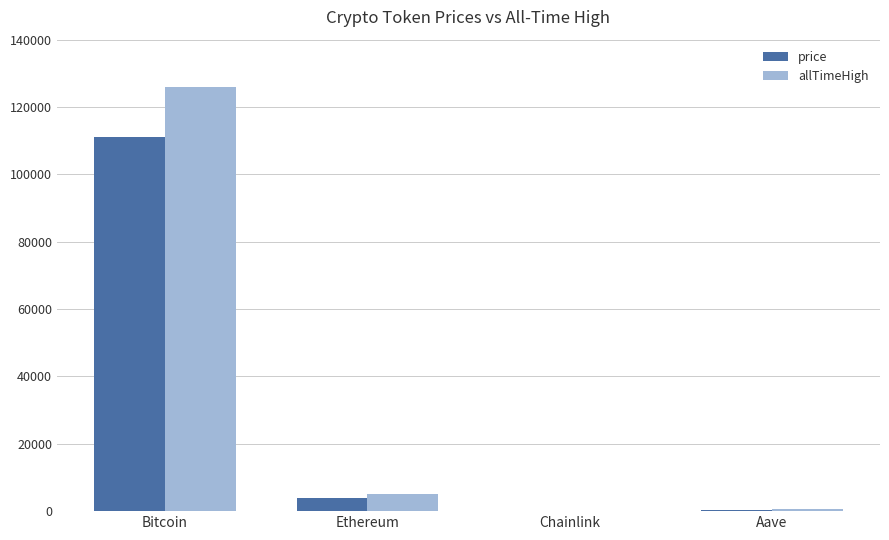

What is the total value across all series at Bitcoin?

237114.0